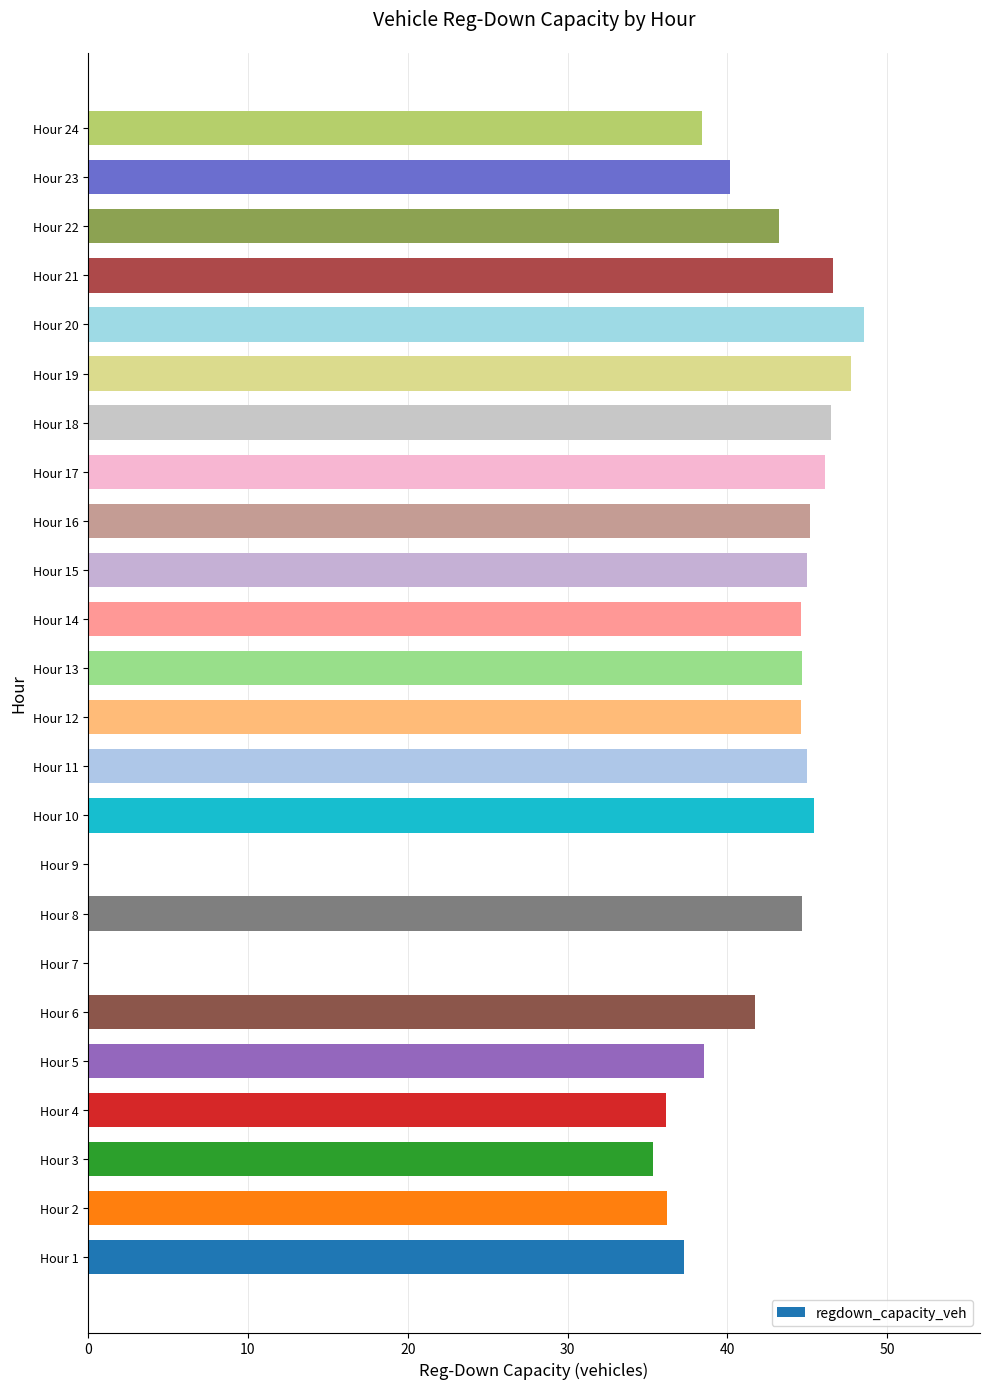

Read the value at Hour 19.

47.7